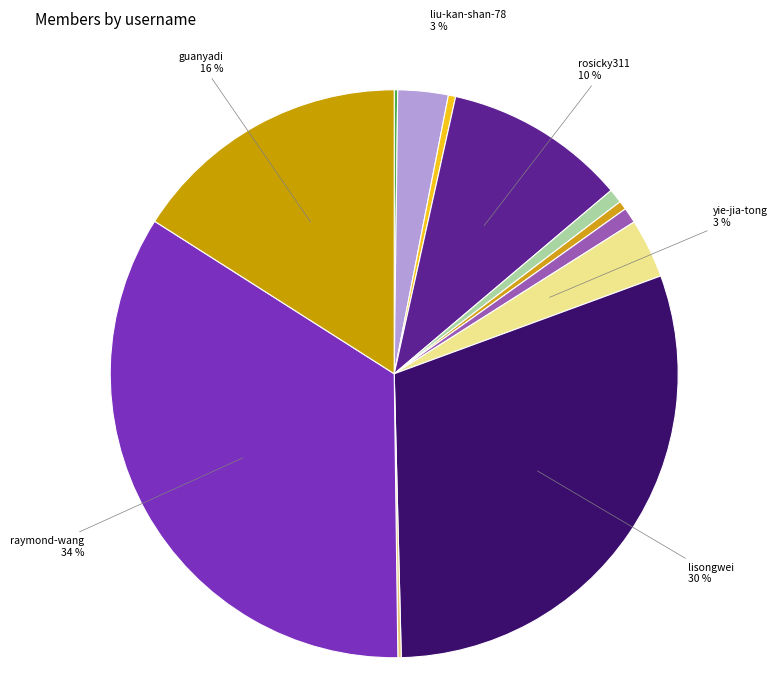

Which category has the biggest portion of the pie?

raymond-wang